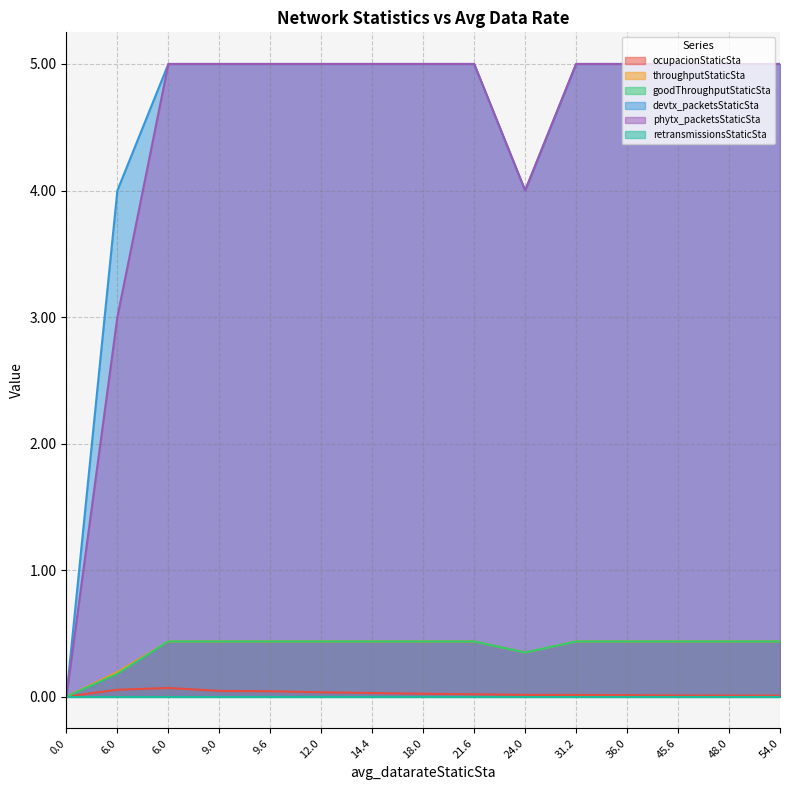

The value of throughputStaticSta at 9.6 is 0.1. True or false?

False